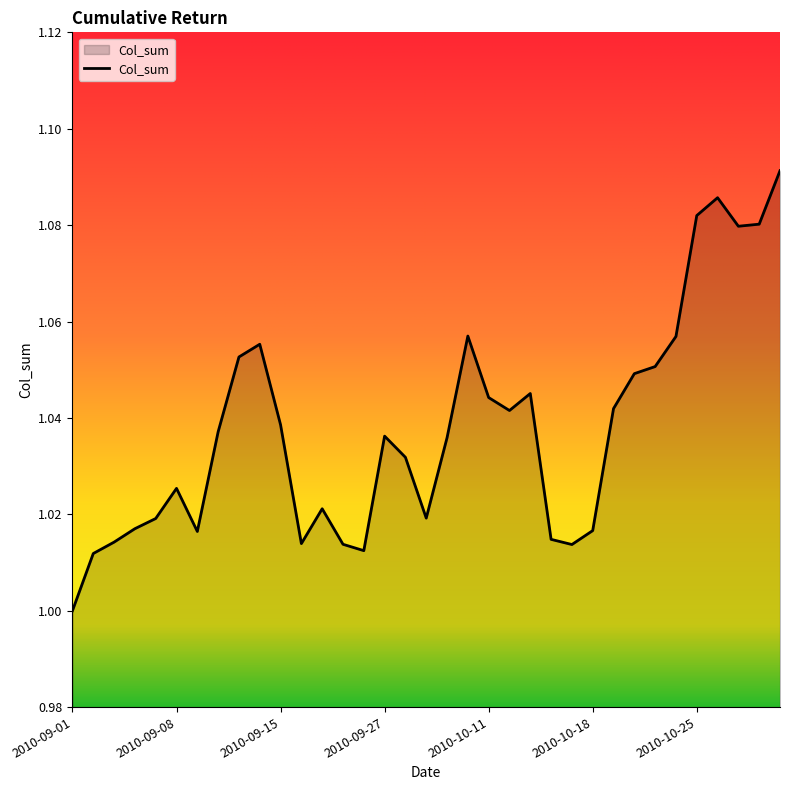

At which category does the data reach its first local valley?

2010-09-09